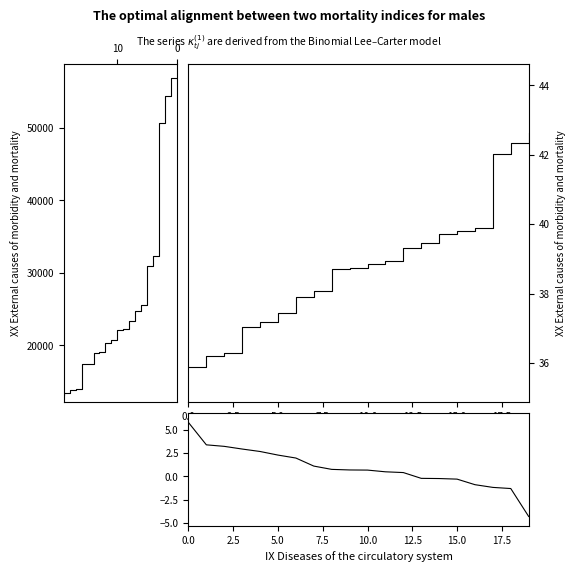

Is it true that vol equals 11606.9 at 10?

False